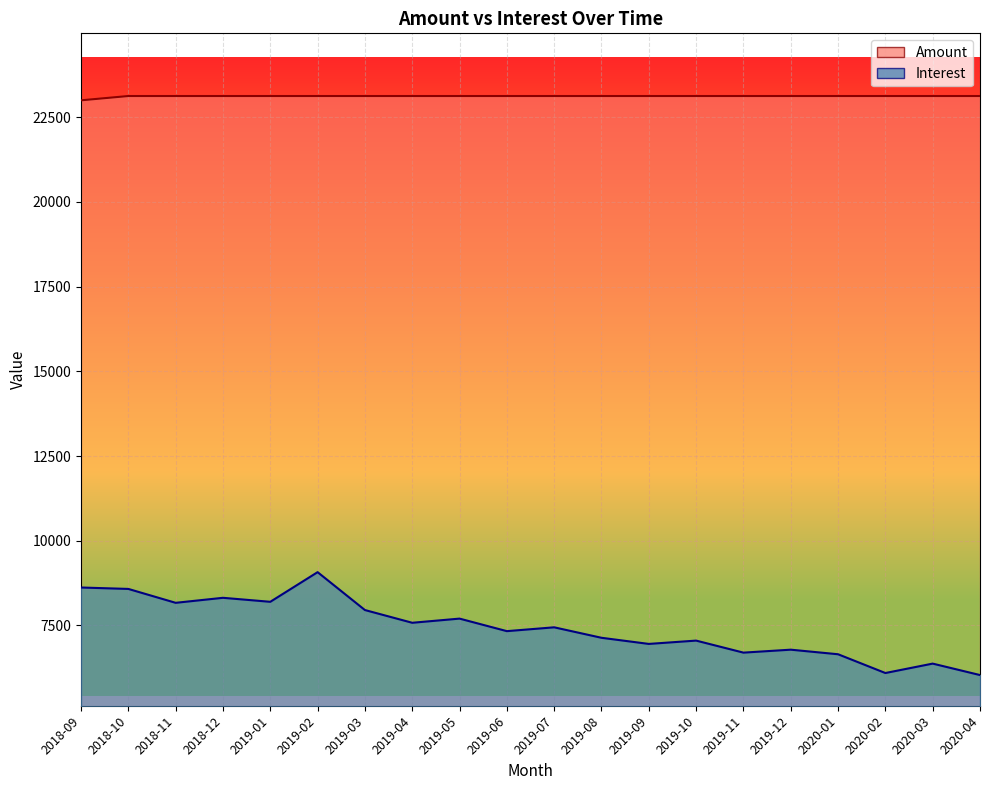

Which series has the largest total across all categories?

Amount